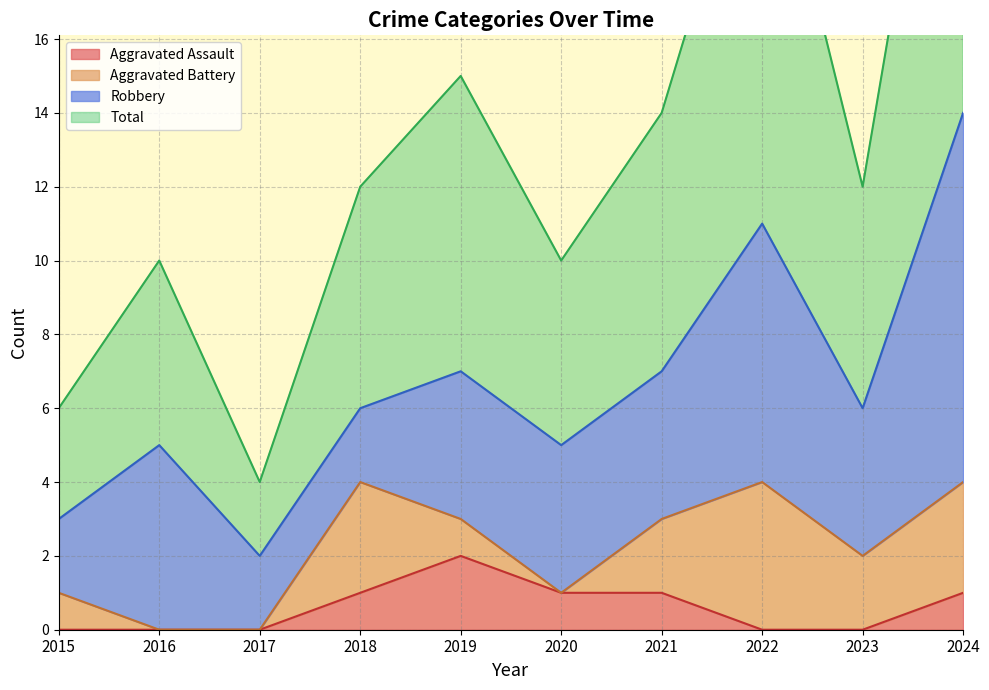

At which label is Total closest to 16?

2019